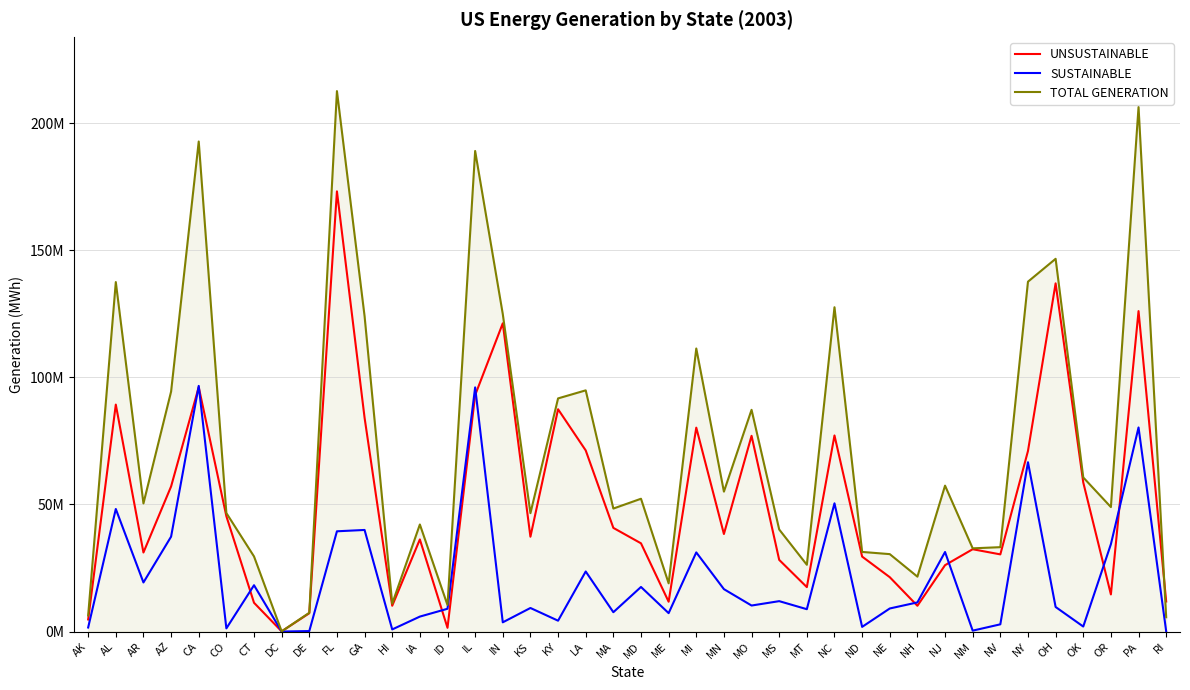

Where is the first local maximum for TOTAL GENERATION?

AL